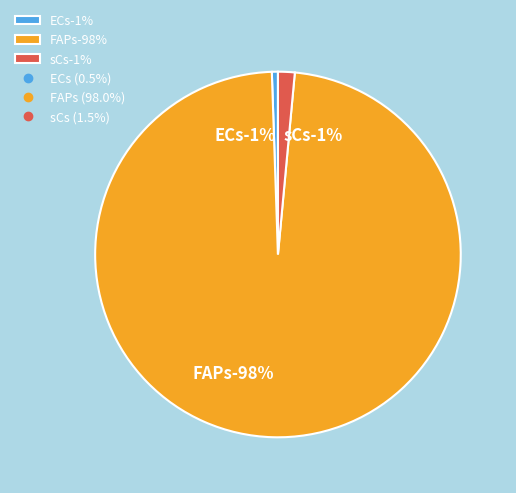

Is it true that sCs is 11% of the pie?

False